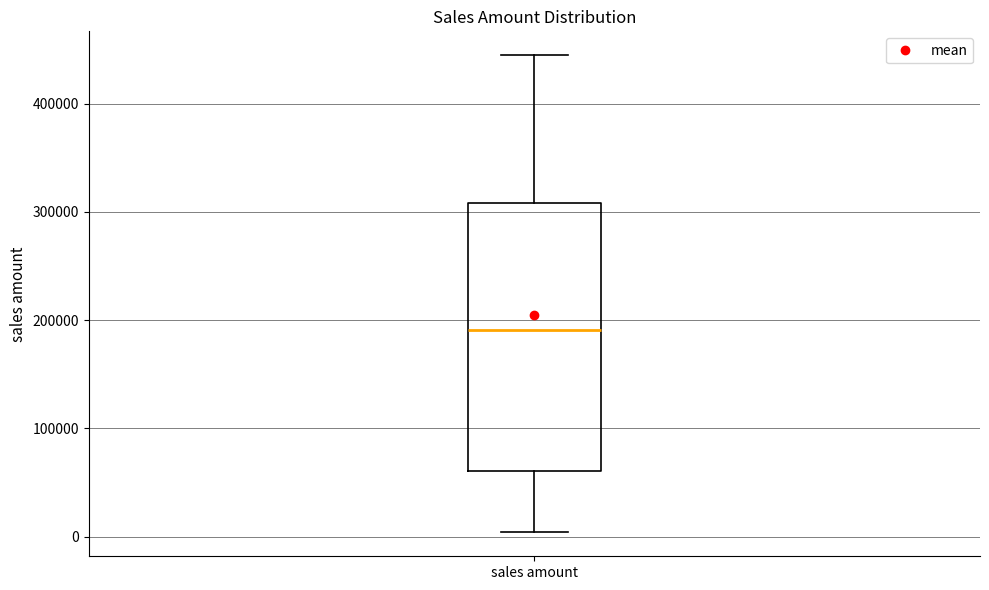

Where does the upper whisker of the box for sales amount end on the y-axis? The values are not printed on the chart, so give them approximately, as read against the axis.

440000